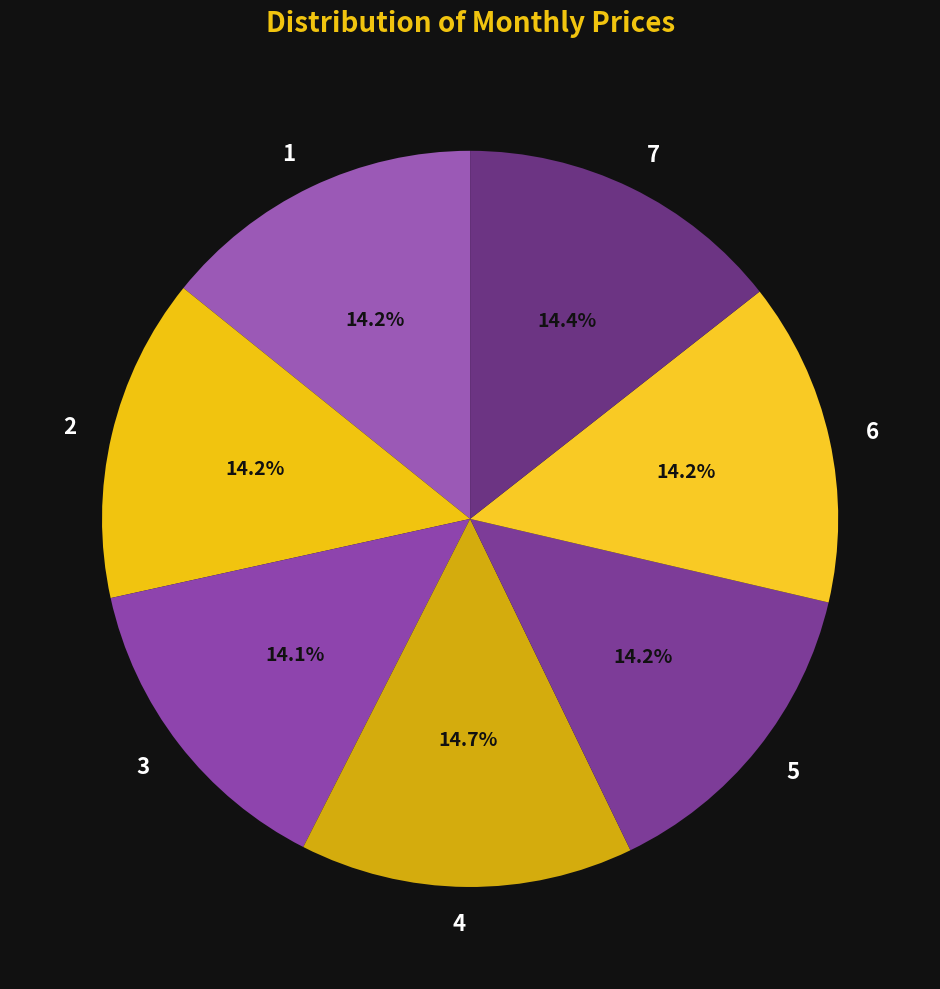

Is the sum of 2 and 1 greater than half?

No